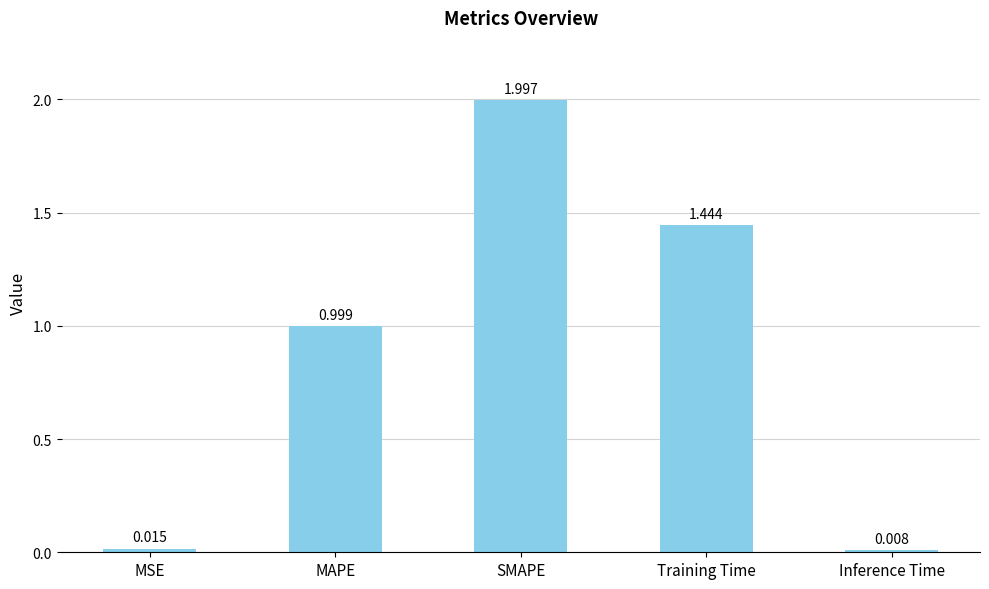

The chart shows a value of 3.3 at SMAPE. True or false?

False